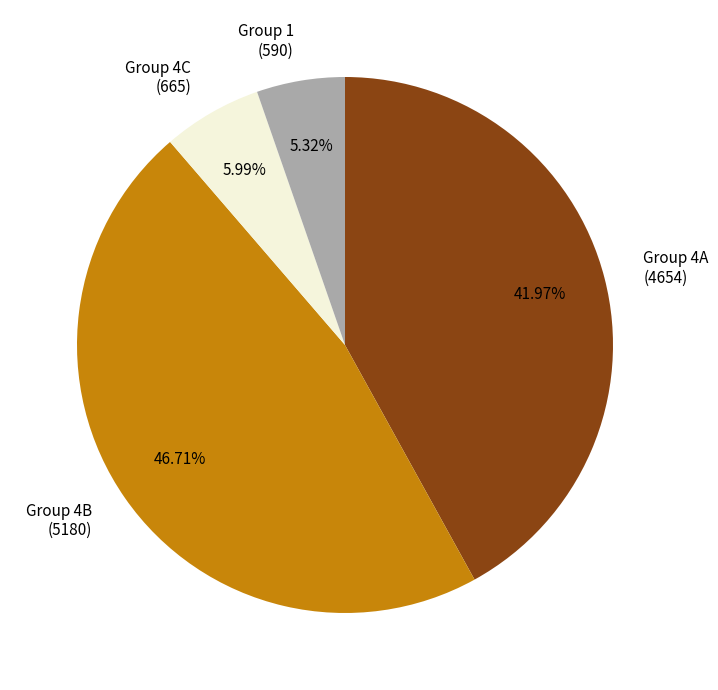

What is the smallest slice in the pie chart?

Group 1 (590)